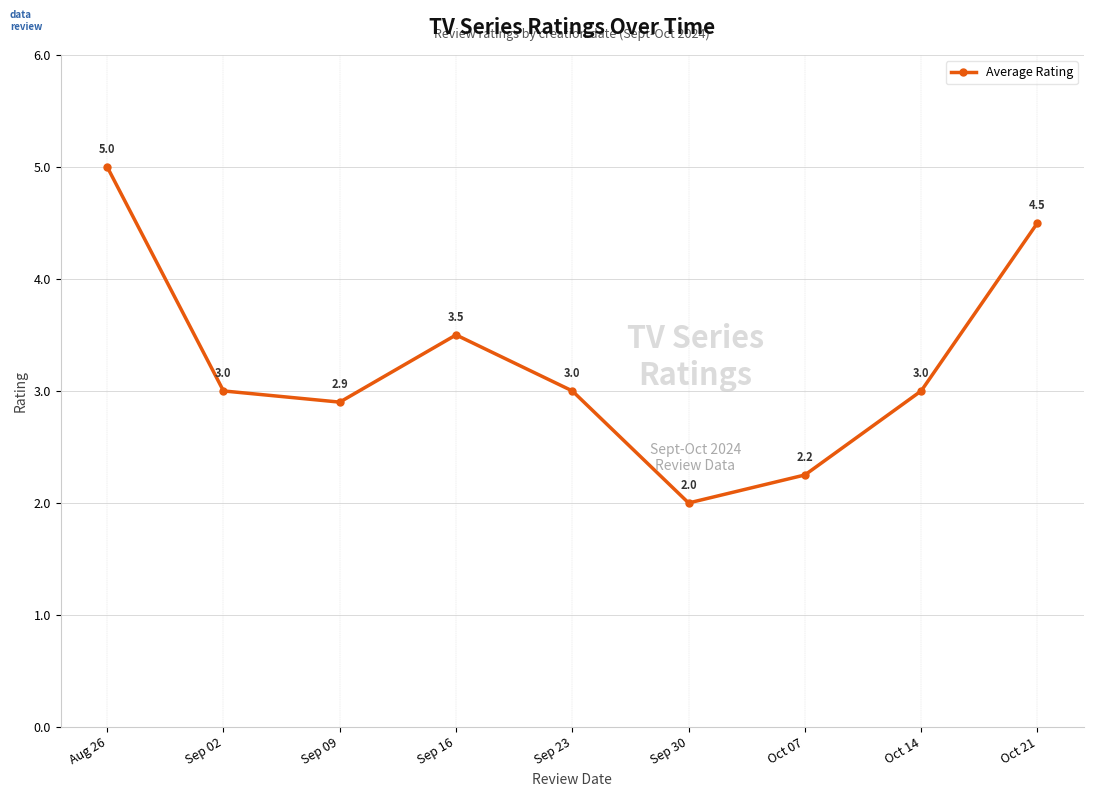

At which category does the chart reach its minimum across all series?

Sep 30